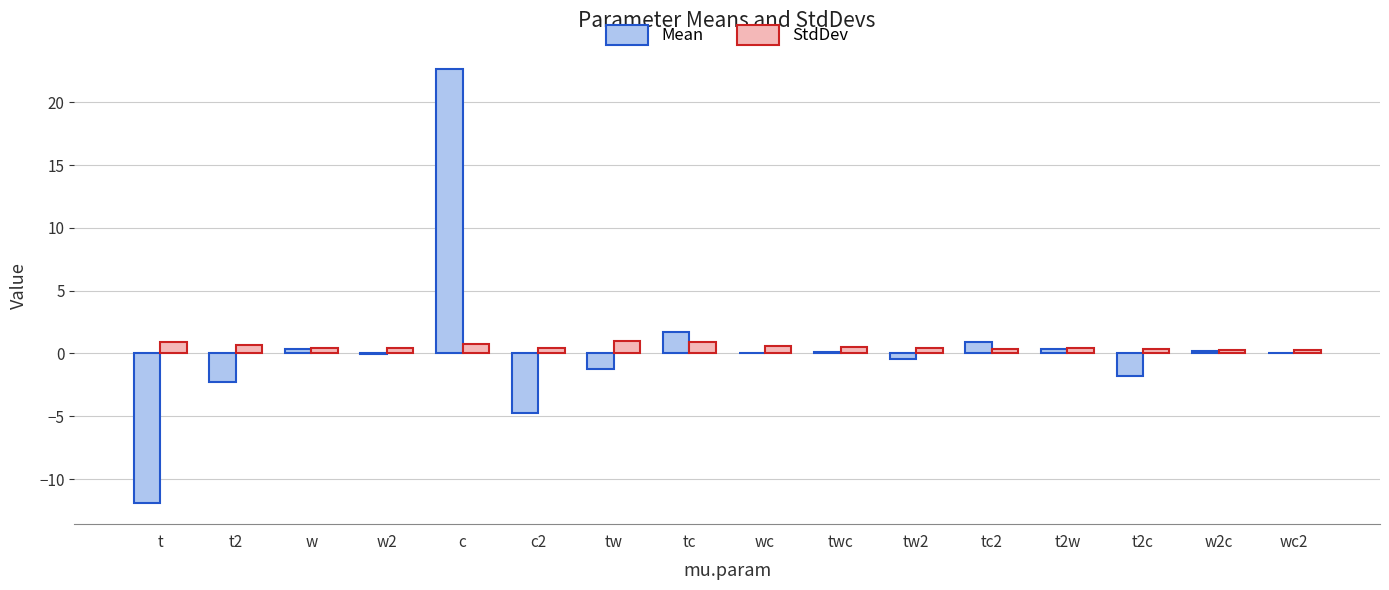

Which label corresponds to the largest value in the chart?

c